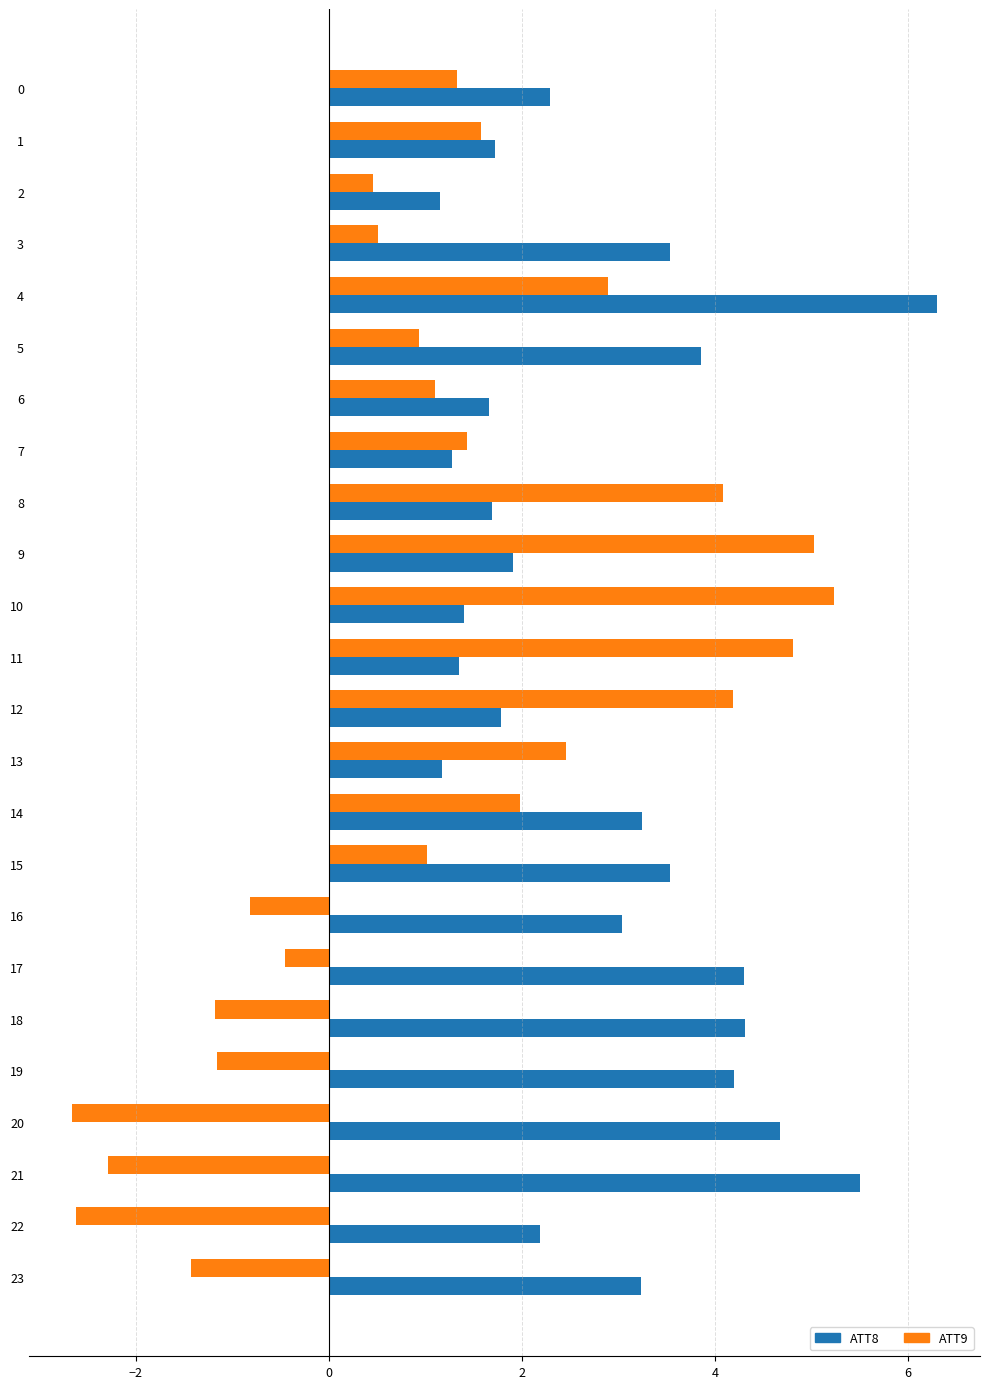

Which series changed the most between 8 and 22?

ATT9